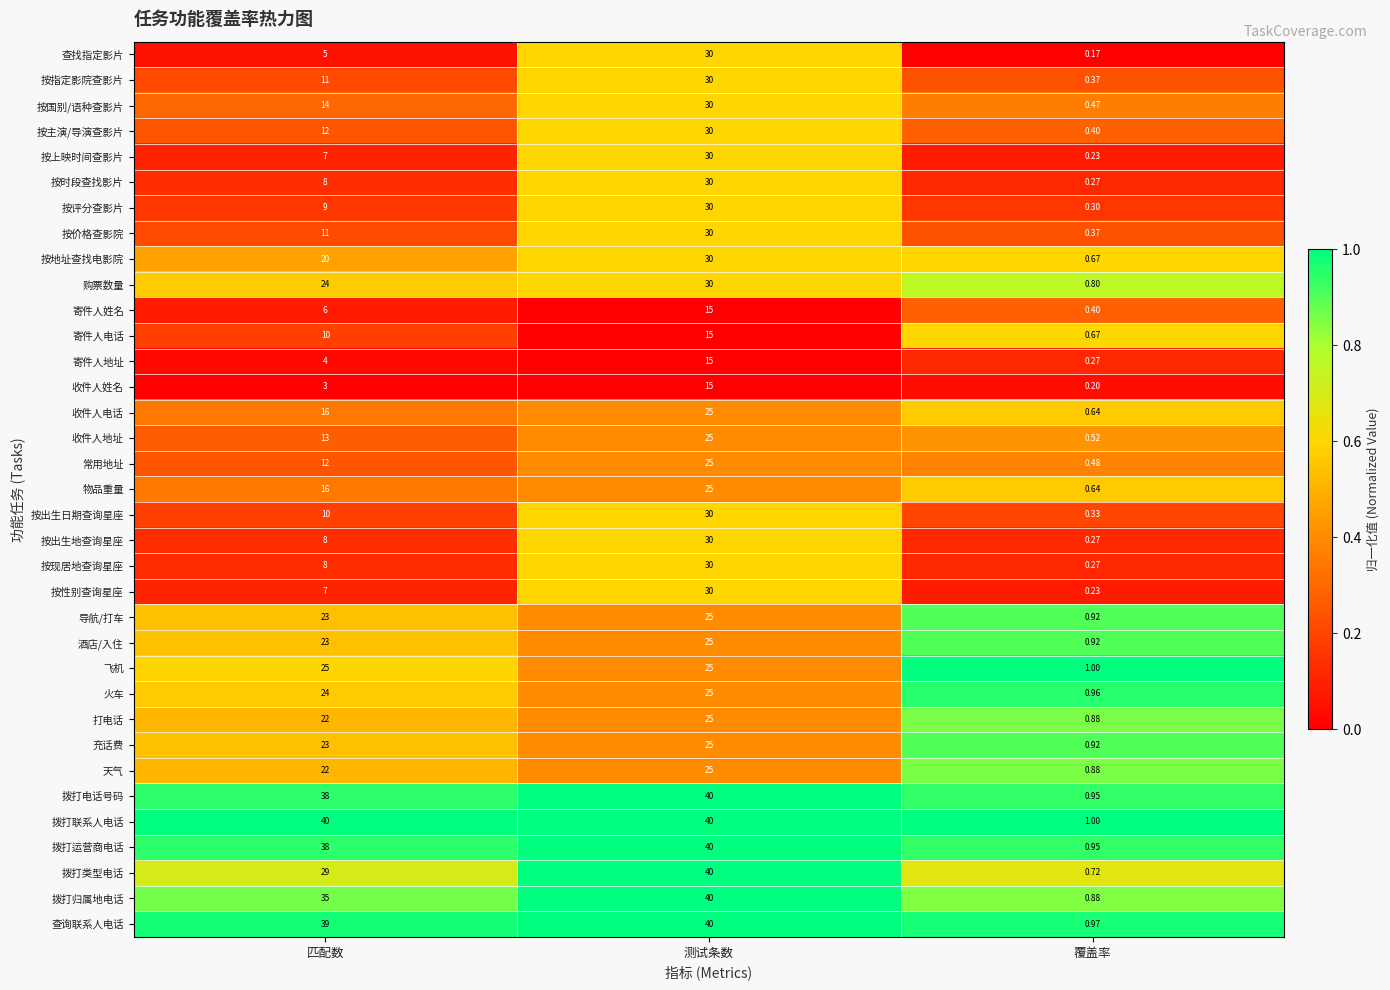

Which category has the highest value in the 按主演/导演查影片 series?

测试条数